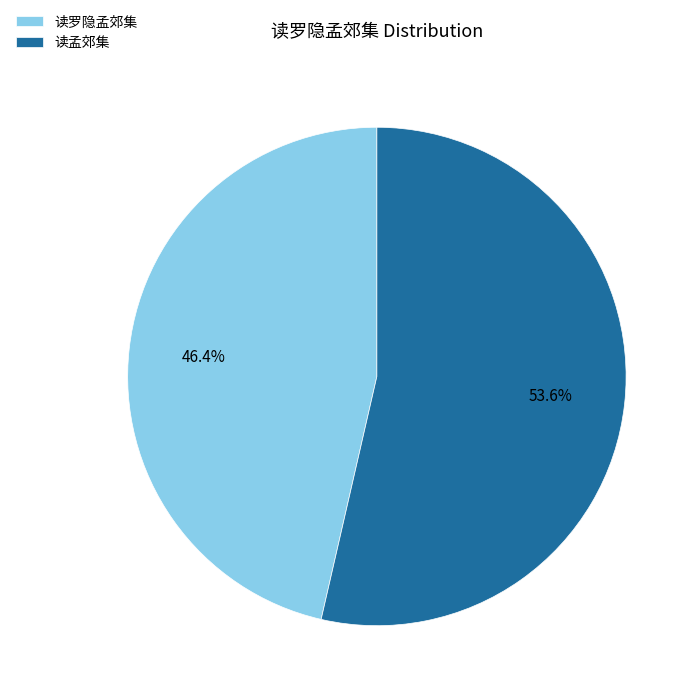

How many segments does this pie chart have?

2